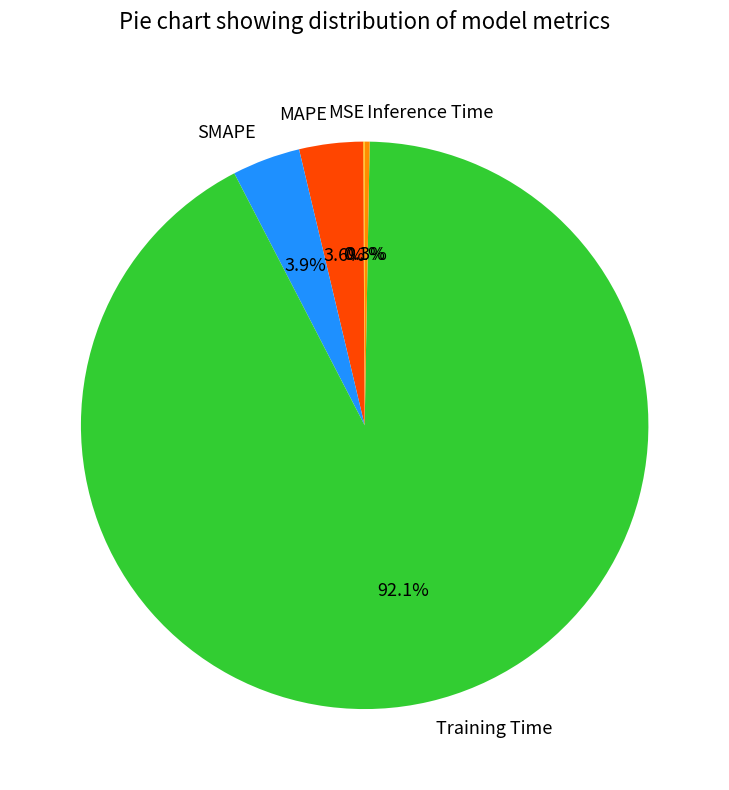

What percentage is NOT represented by MAPE?

96.4%